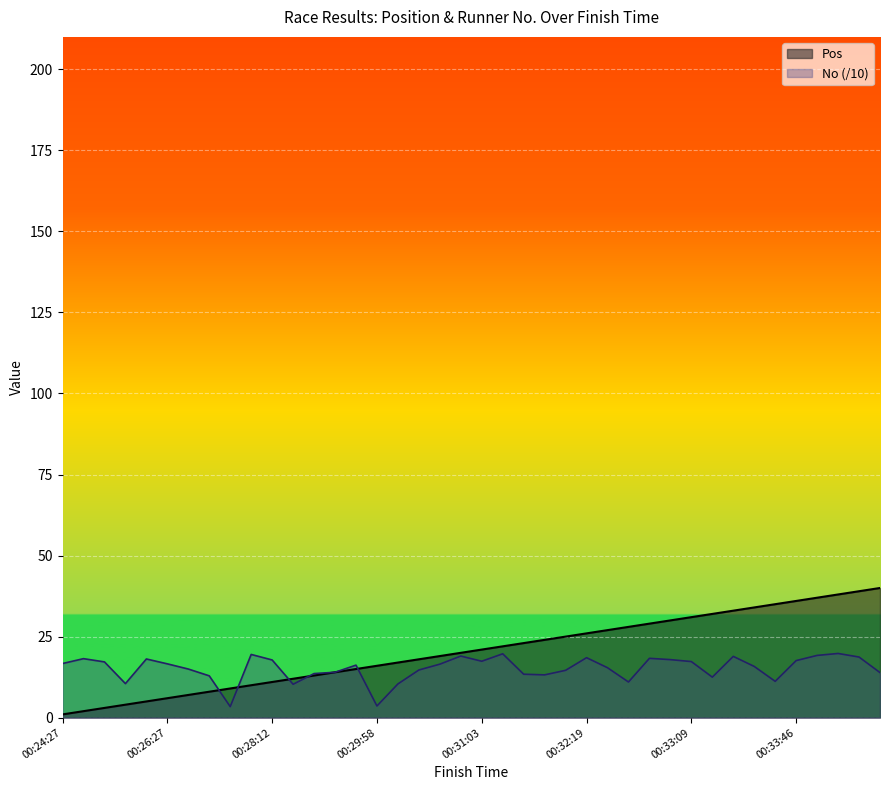

Is it true that No equals 3.3 at 00:29:25?

False